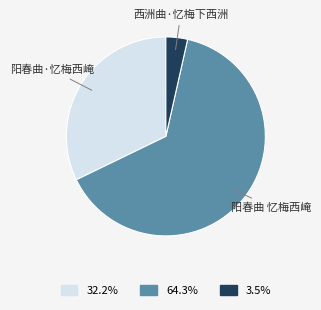

Rank the categories by value from highest to lowest.

阳春曲 忆梅西崦, 阳春曲·忆梅西崦, 西洲曲·忆梅下西洲